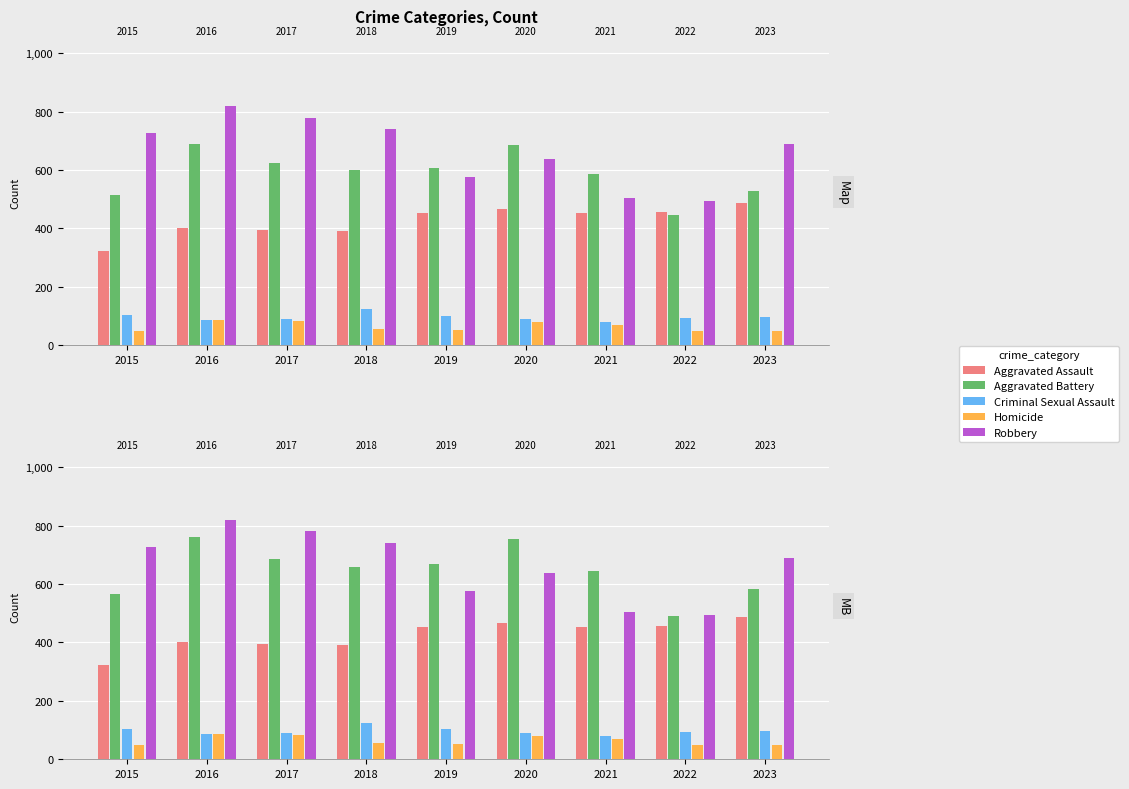

Where does the Homicide series first go above 56?

2016